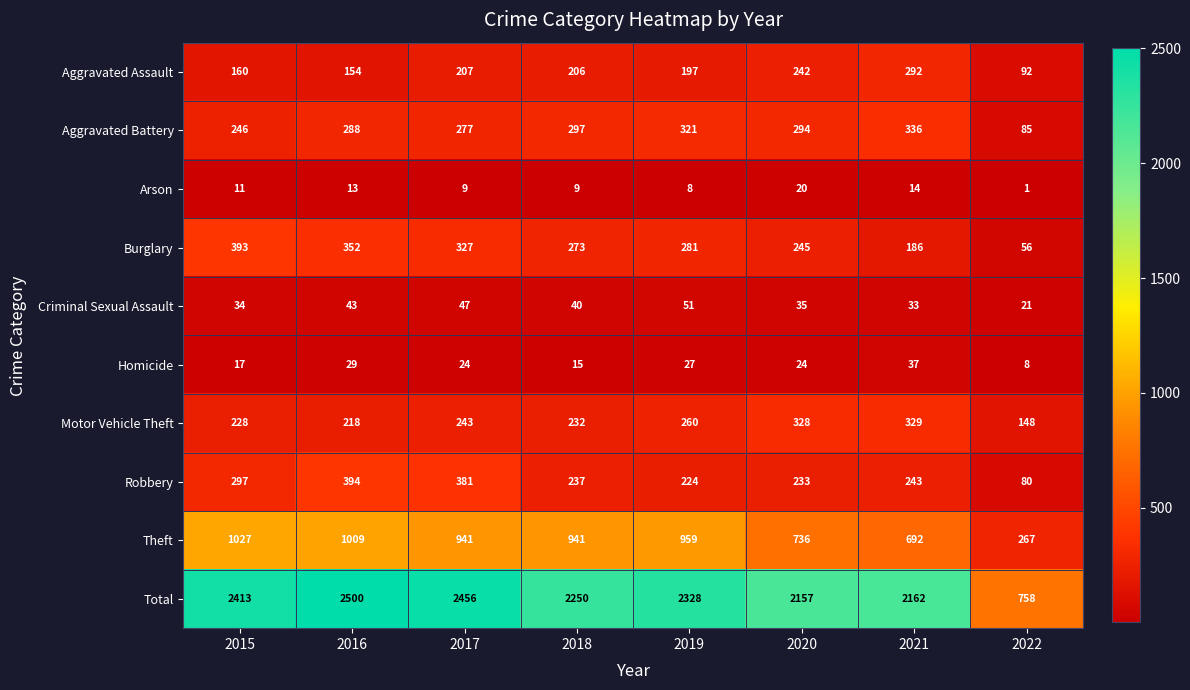

Which category has the highest value across all series?

2016